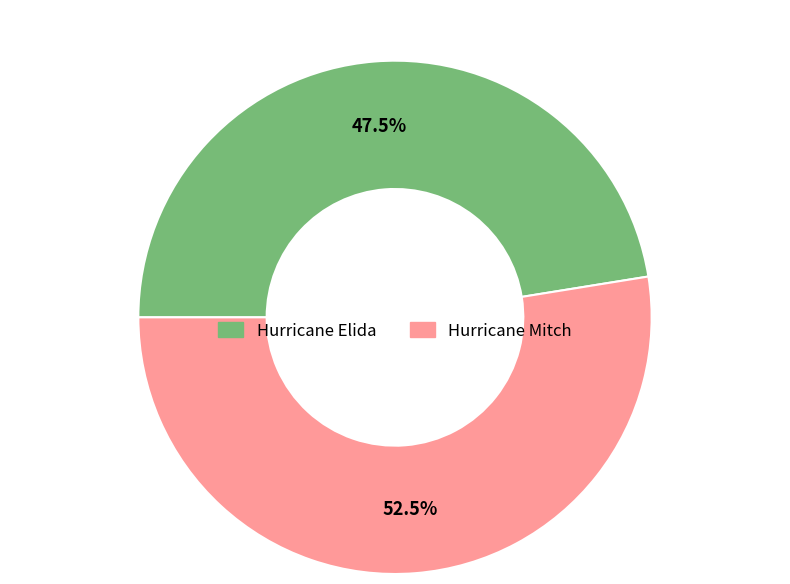

Which slice represents more than half of the pie?

Hurricane Mitch